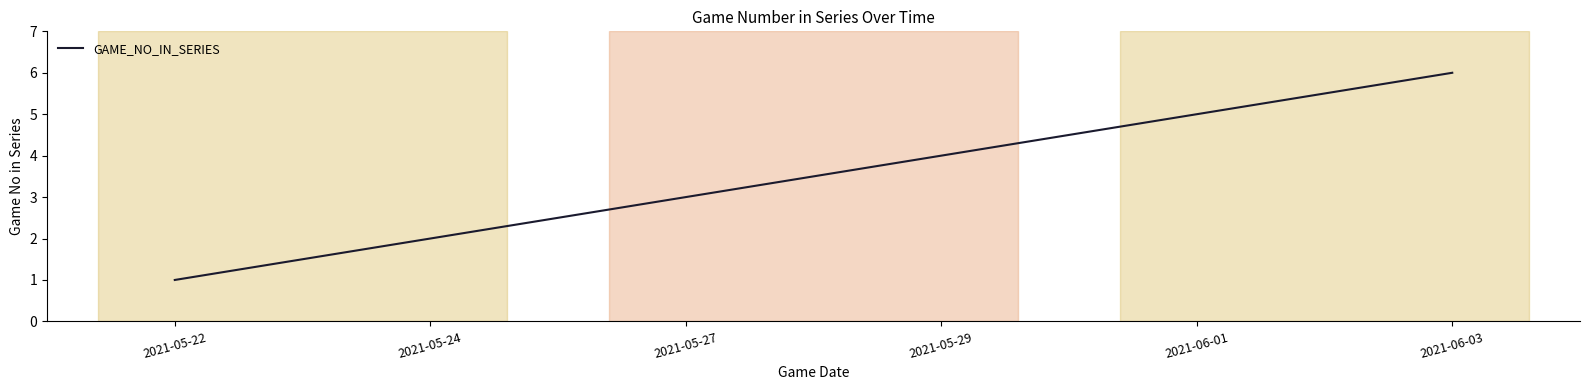

Reading left to right, what are all the values shown in this chart?

2021-05-22=1	2021-05-24=2	2021-05-27=3	2021-05-29=4	2021-06-01=5	2021-06-03=6